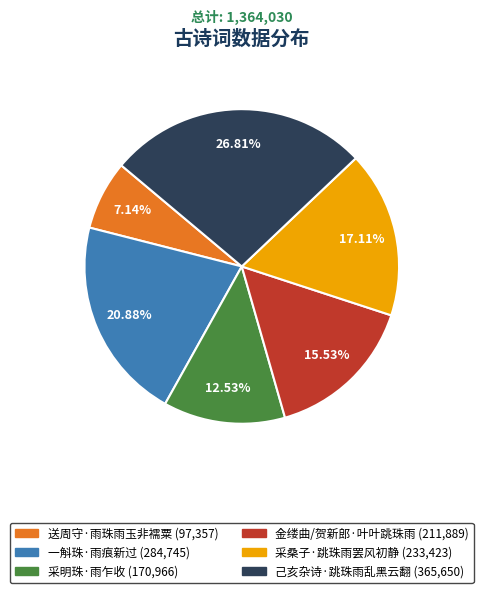

How many segments does this pie chart have?

6